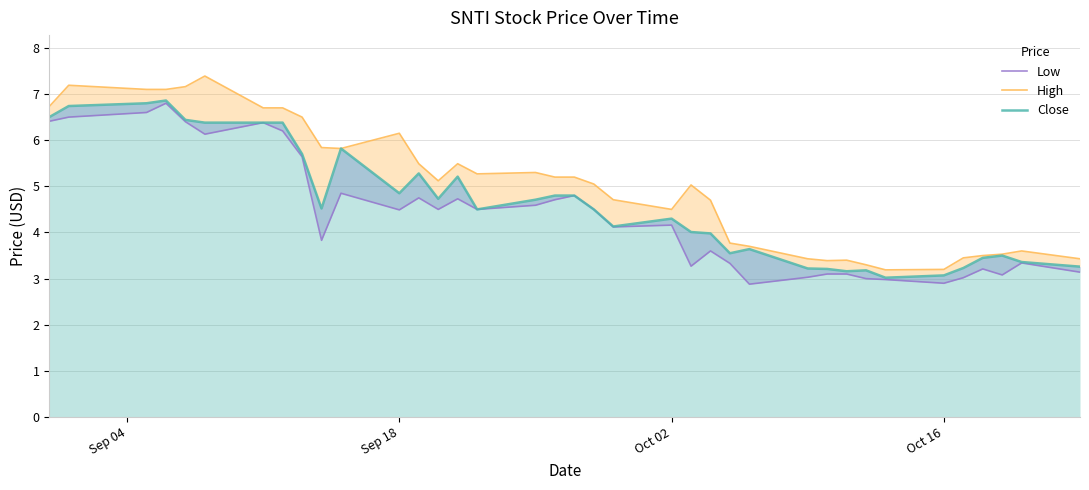

The High series shows 2.2 at 20. True or false?

False